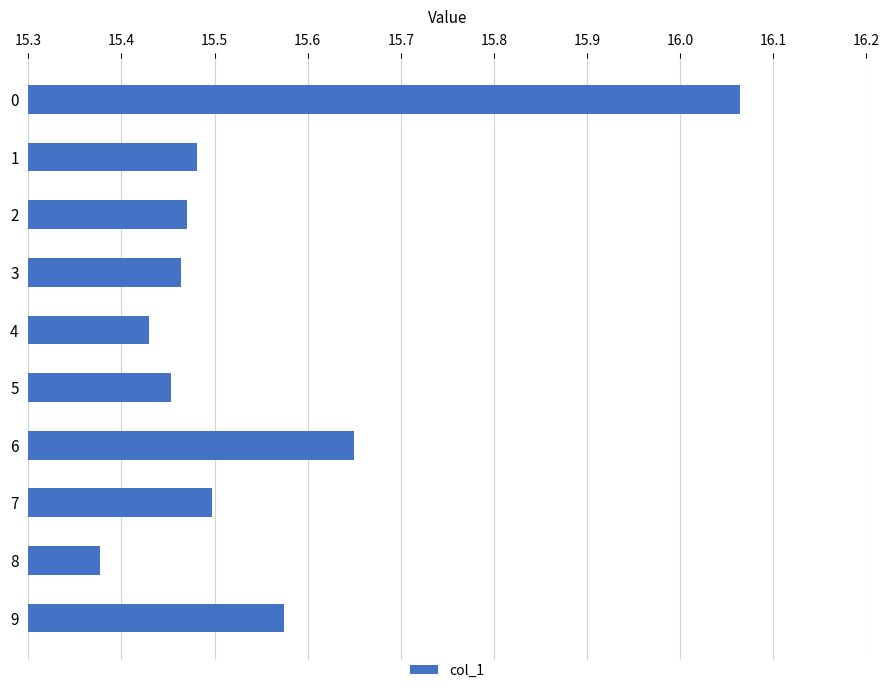

Which category has the lowest value across all series?

8